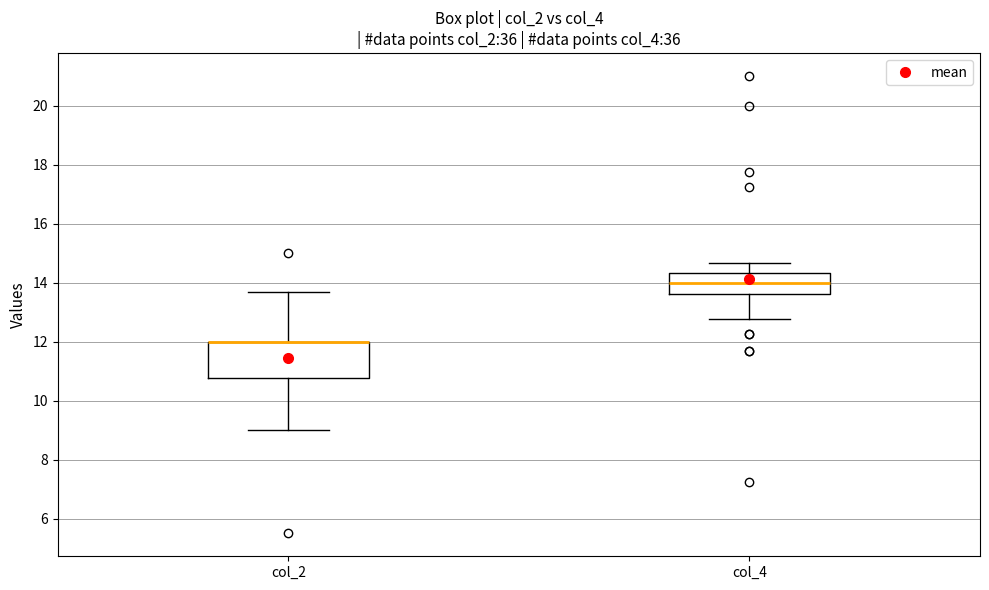

Reading left to right, read every box against the y-axis: the position of its median line, the range the box covers, and the ends of its whiskers. The values are not printed on the chart, so give them approximately, as read against the axis.

col_2: median 12.0 (drawn on the box's upper edge), box 10.8 to 12.0, whiskers 9.0 to 13.6
col_4: median 14.0, box 13.6 to 14.4, whiskers 12.8 to 14.6